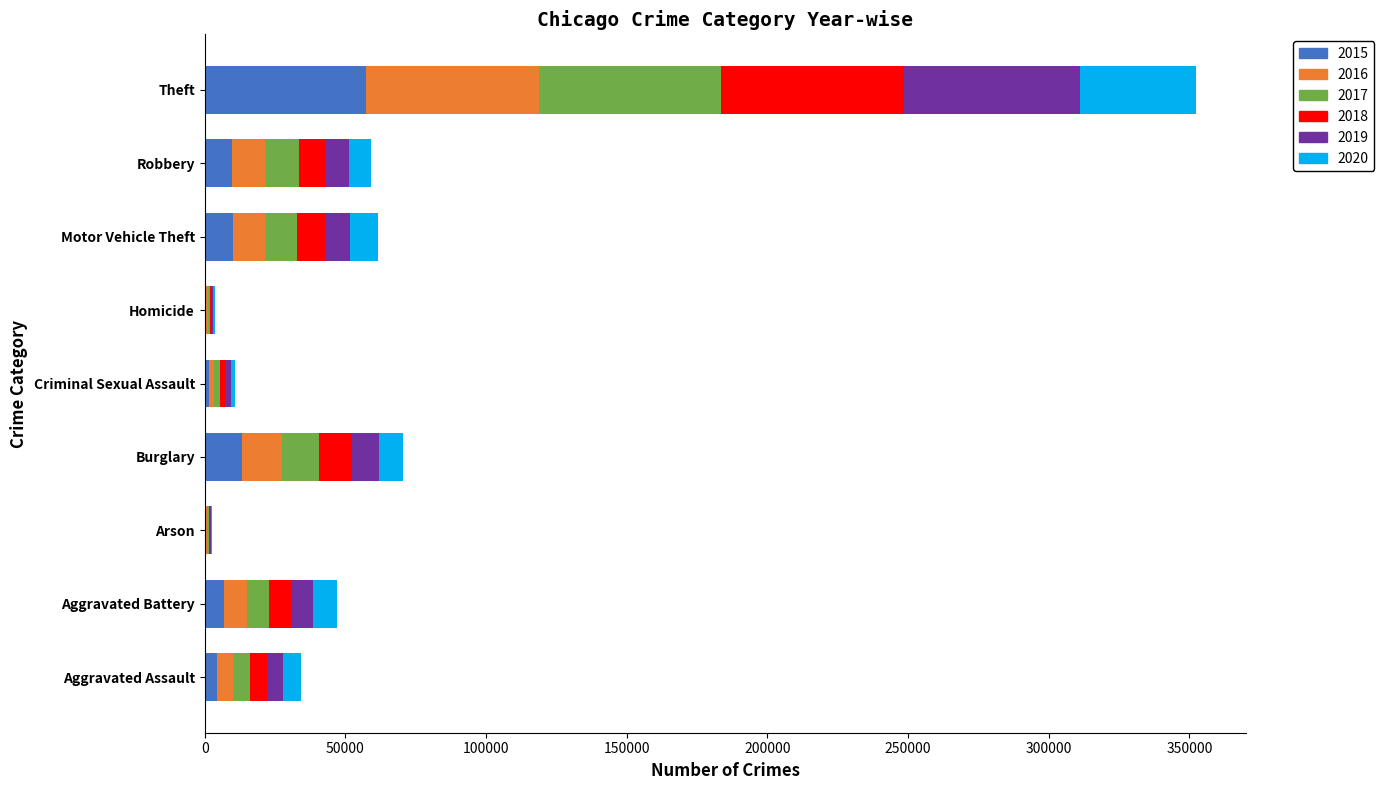

Is it true that 2015 equals 39594 at Theft?

False